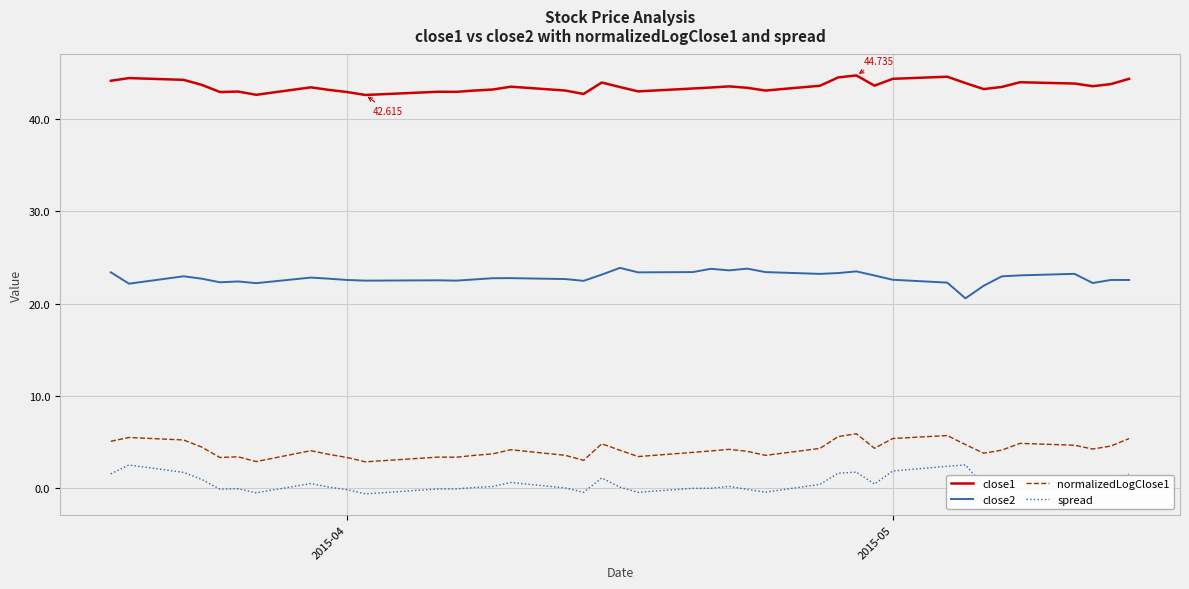

True or false: normalizedLogClose1 and close1 intersect in this chart.

False